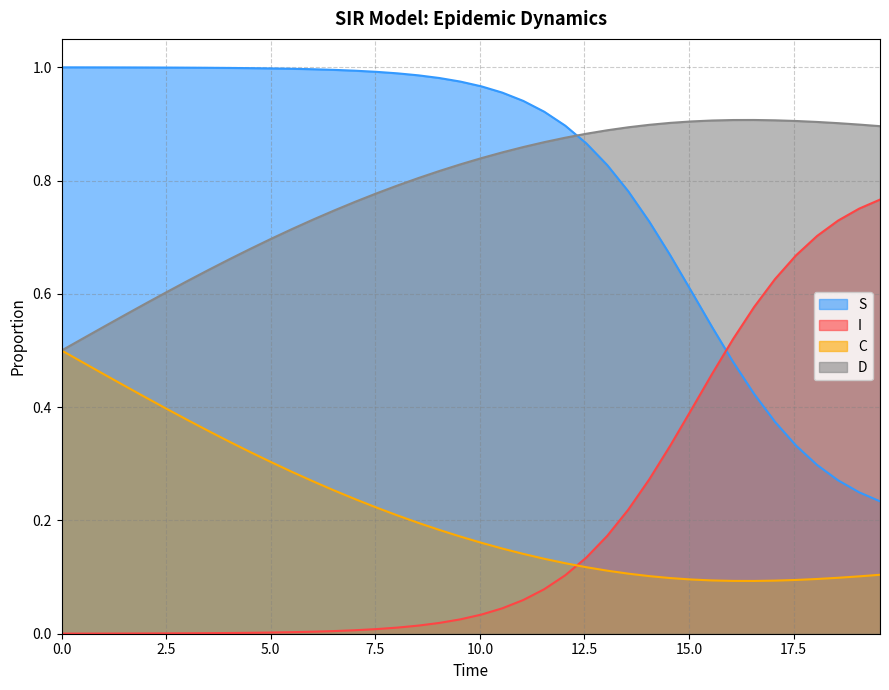

What is the average value of the I series?

0.2